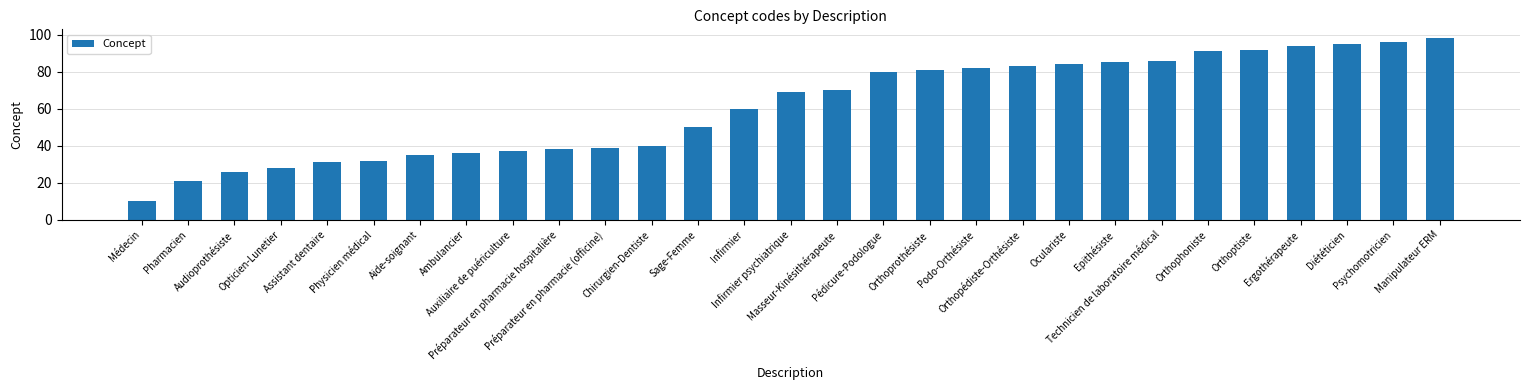

What is the maximum value shown in the chart?

98